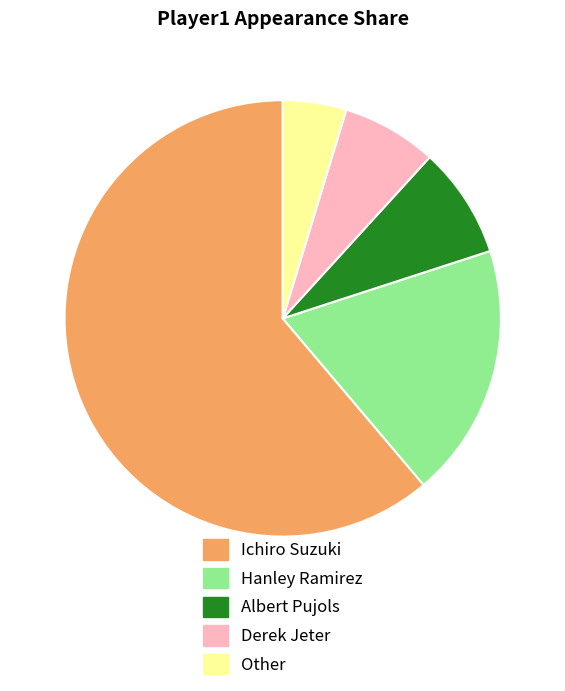

Count the number of slices in the pie.

5